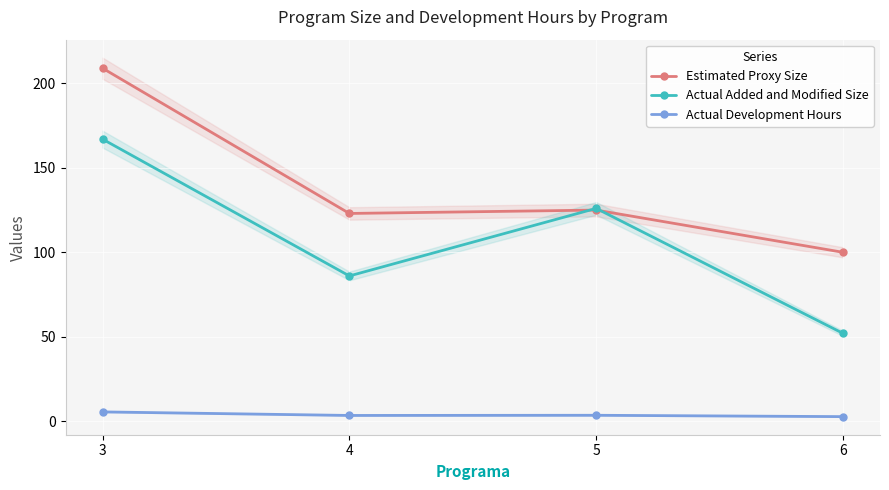

Count the number of data series in this chart.

3